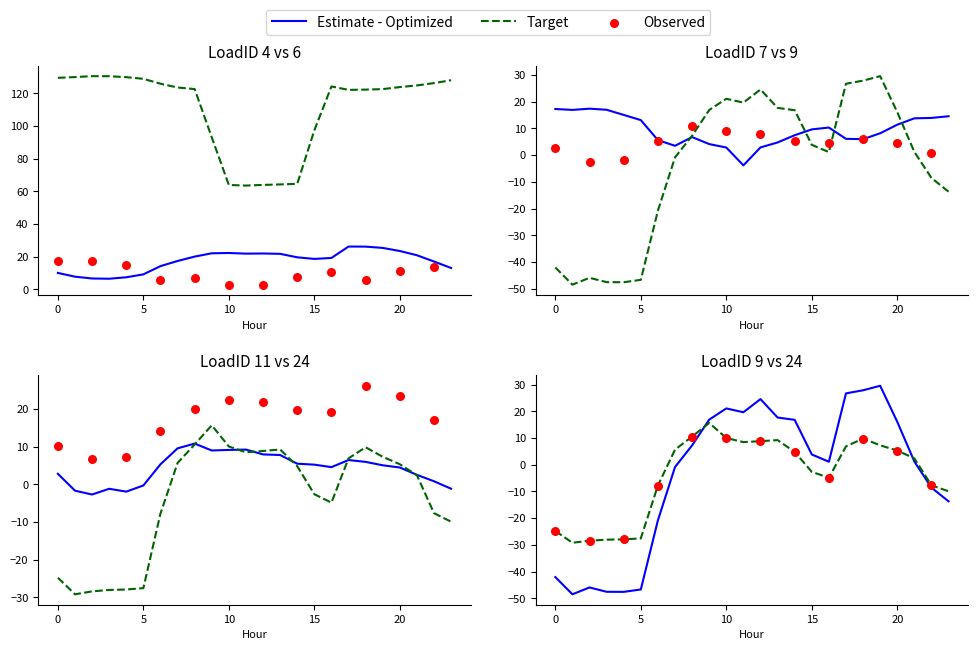

Which series has the largest total across all categories?

LoadID 6